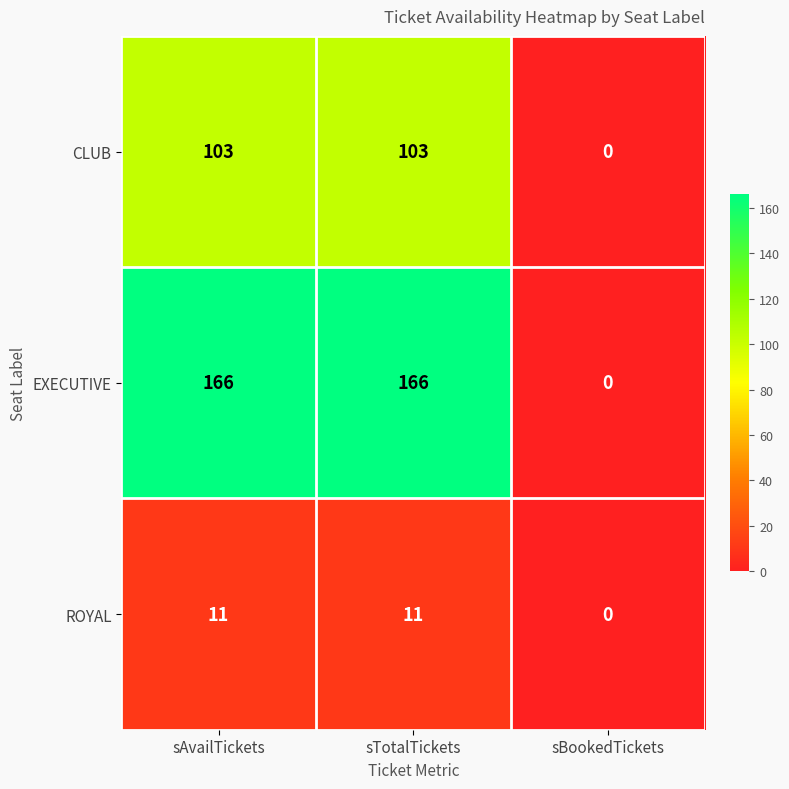

Which series has the widest spread of values?

EXECUTIVE